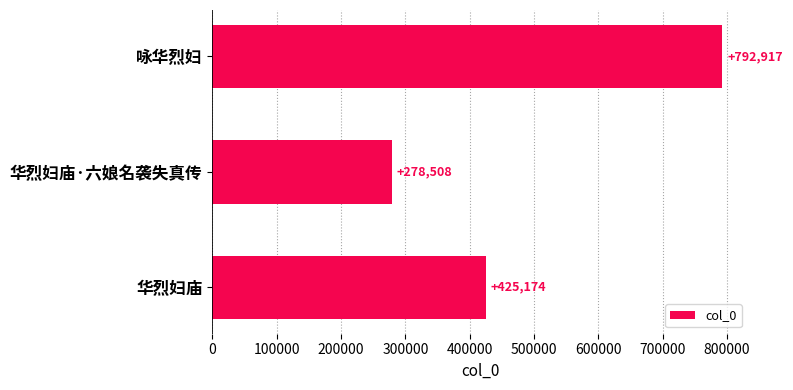

What position from the top is 华烈妇庙·六娘名袭失真传?

2